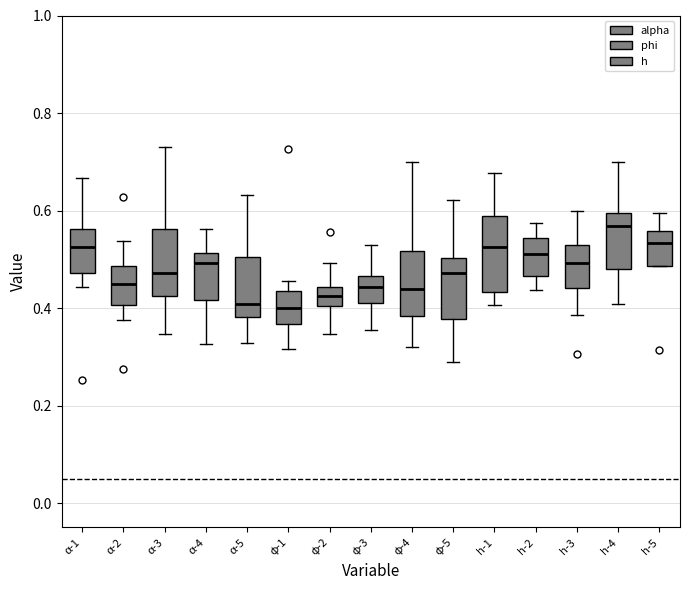

Reading left to right, read every box against the y-axis: the position of its median line, the range the box covers, and the ends of its whiskers. The values are not printed on the chart, so give them approximately, as read against the axis.

α-1: median 0.52, box 0.48 to 0.56, whiskers 0.44 to 0.66
α-2: median 0.44, box 0.40 to 0.48, whiskers 0.38 to 0.54
α-3: median 0.48, box 0.42 to 0.56, whiskers 0.34 to 0.74
α-4: median 0.50, box 0.42 to 0.52, whiskers 0.32 to 0.56
α-5: median 0.40, box 0.38 to 0.50, whiskers 0.32 to 0.64
φ-1: median 0.40, box 0.36 to 0.44, whiskers 0.32 to 0.46
φ-2: median 0.42, box 0.40 to 0.44, whiskers 0.34 to 0.50
φ-3: median 0.44, box 0.42 to 0.46, whiskers 0.36 to 0.52
φ-4: median 0.44, box 0.38 to 0.52, whiskers 0.32 to 0.70
φ-5: median 0.48, box 0.38 to 0.50, whiskers 0.28 to 0.62
h-1: median 0.52, box 0.44 to 0.58, whiskers 0.40 to 0.68
h-2: median 0.52, box 0.46 to 0.54, whiskers 0.44 to 0.58
h-3: median 0.50, box 0.44 to 0.52, whiskers 0.38 to 0.60
h-4: median 0.56, box 0.48 to 0.60, whiskers 0.40 to 0.70
h-5: median 0.54, box 0.48 to 0.56, whiskers 0.48 to 0.60